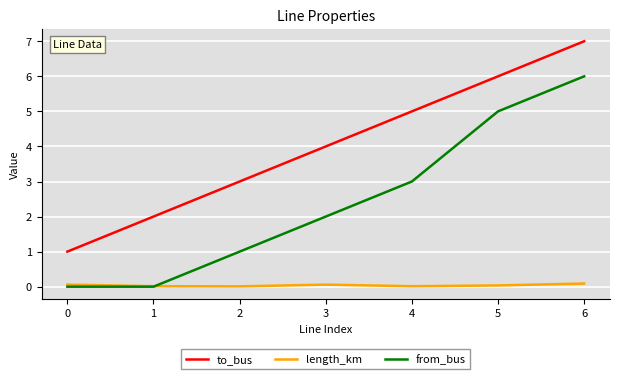

Between 2 and 5, which series saw the biggest shift?

from_bus